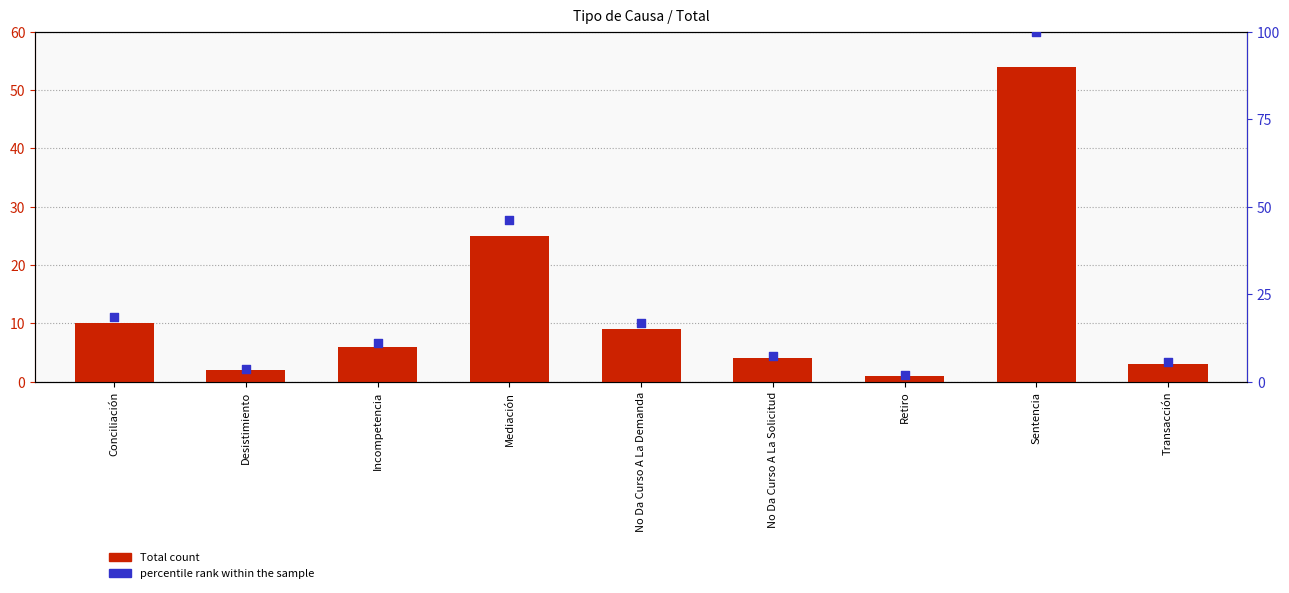

At which category is the sum across all series the highest?

Sentencia